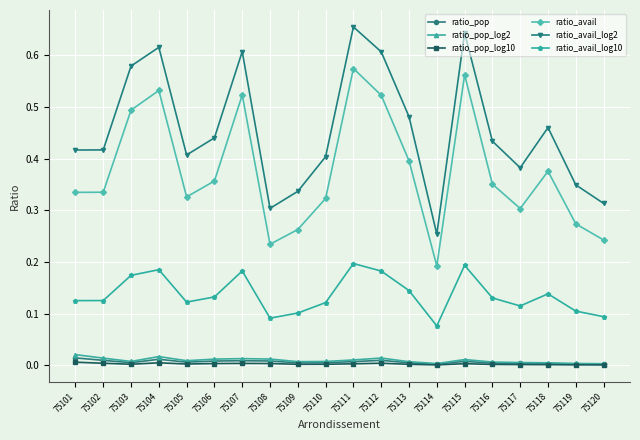

Does the chart have visible grid lines?

Yes